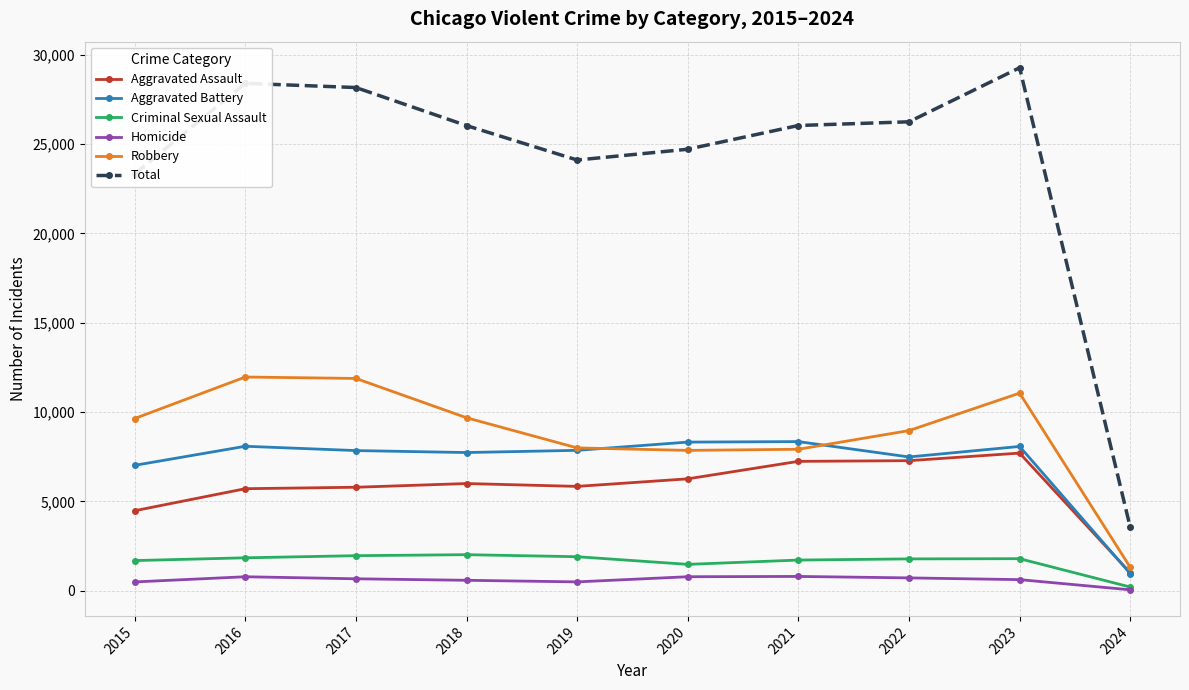

Does the chart display data point markers on the line(s)?

Yes